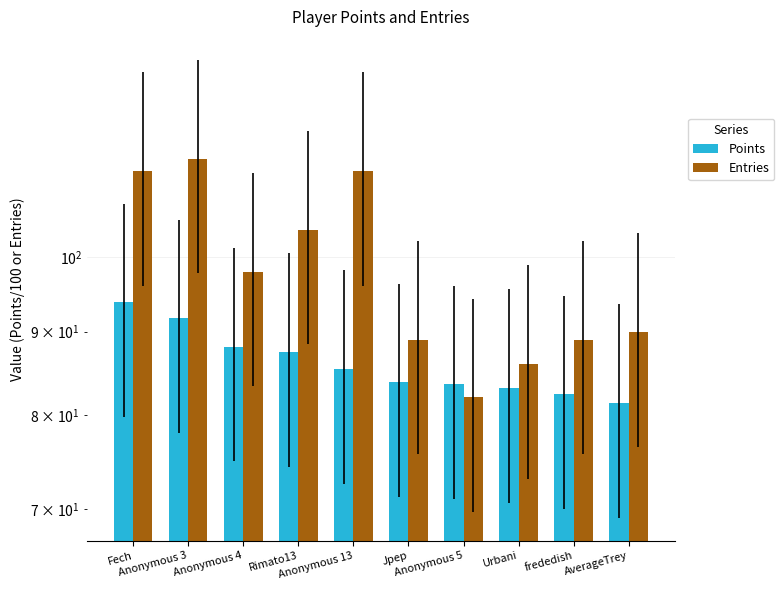

What is the sum of all Entries values?

979.0